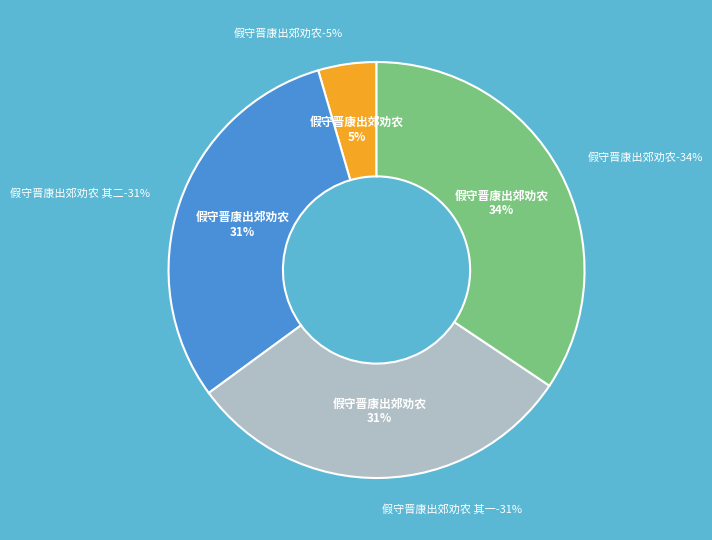

What percentage is the 假守晋康出郊劝农 slice, to the nearest percent?

5%